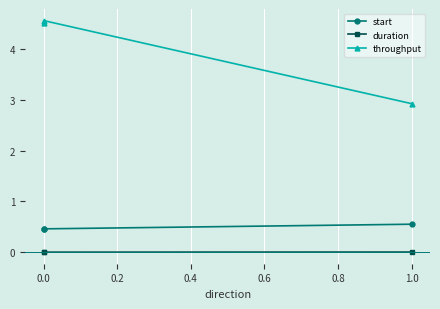

The throughput series shows 4.6 at 0.0. True or false?

True